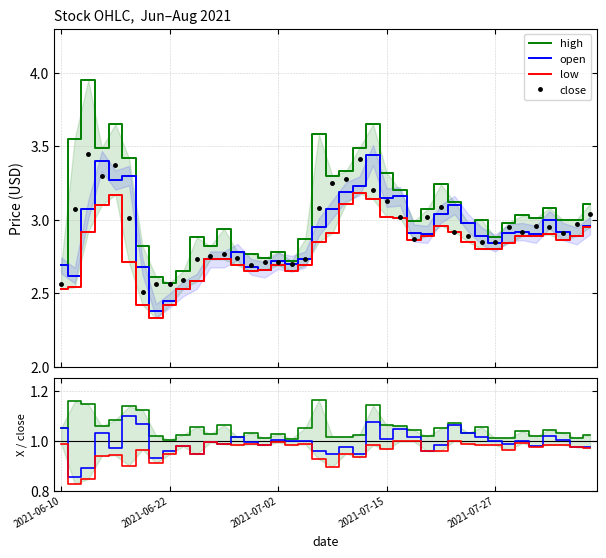

Does the chart have visible grid lines?

Yes